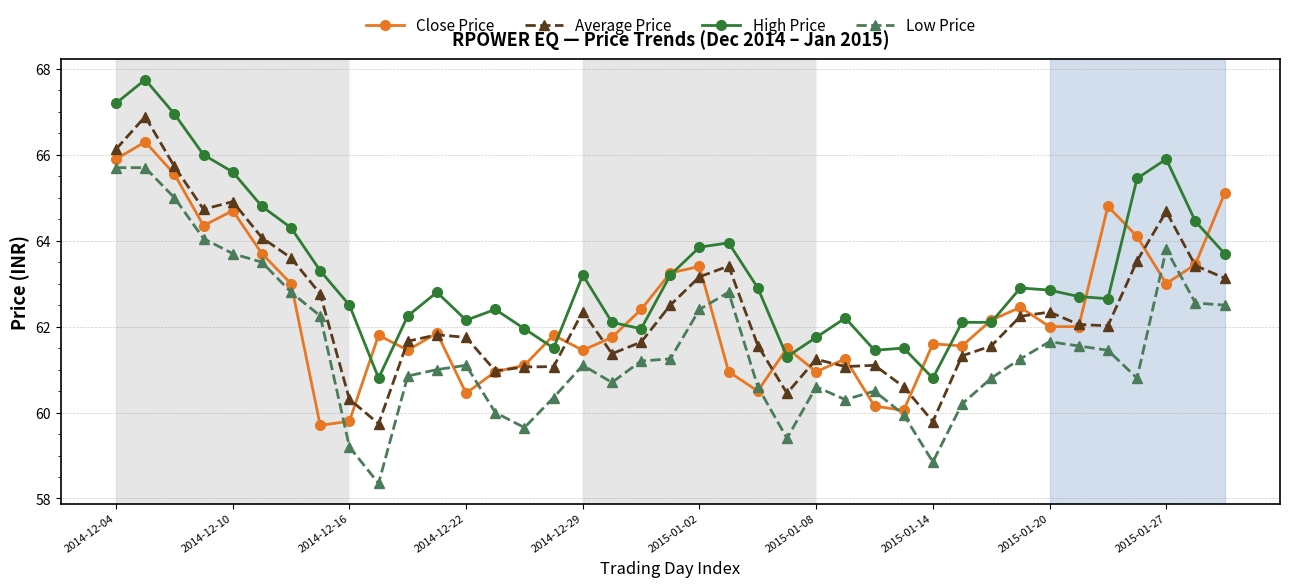

Which series has the largest total across all categories?

High Price